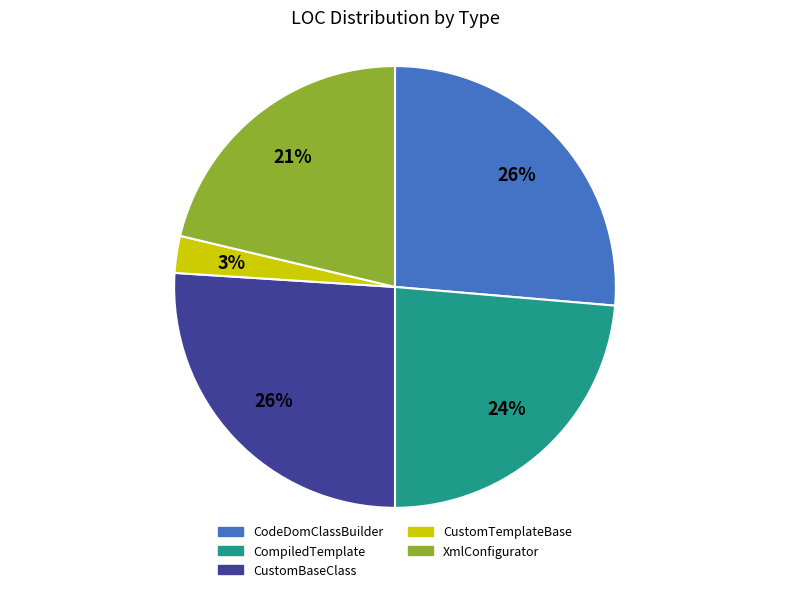

Which category has the smallest portion of the pie?

CustomTemplateBase